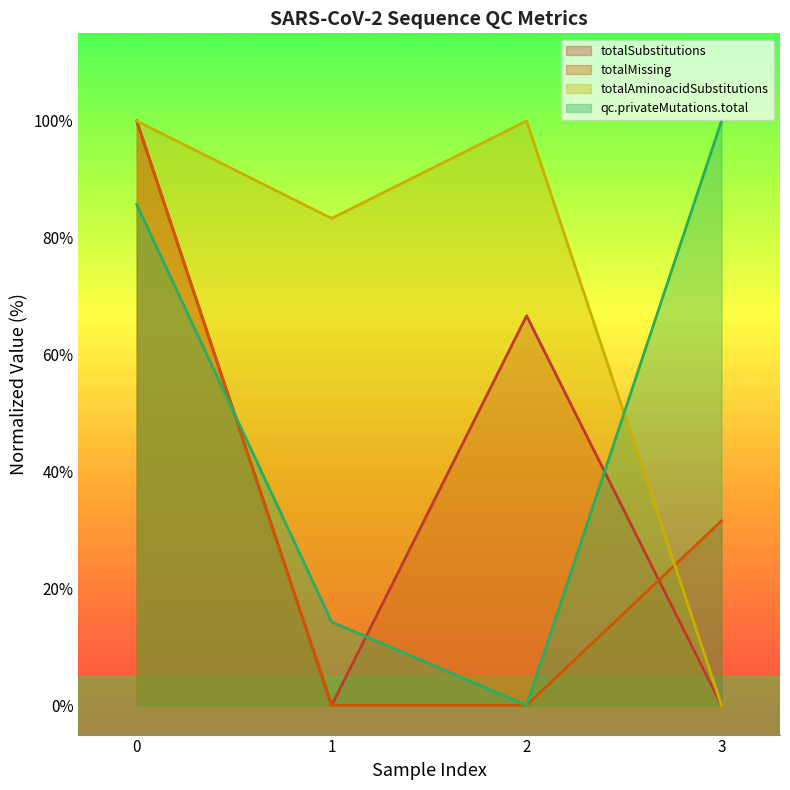

At which label does totalAminoacidSubstitutions reach its minimum?

3